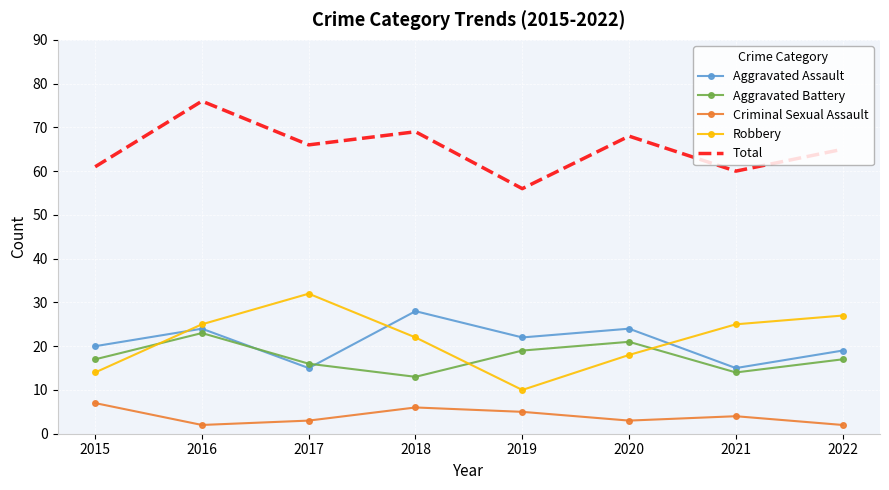

What are all the series names shown in the legend?

Aggravated Assault, Aggravated Battery, Criminal Sexual Assault, Robbery, Total